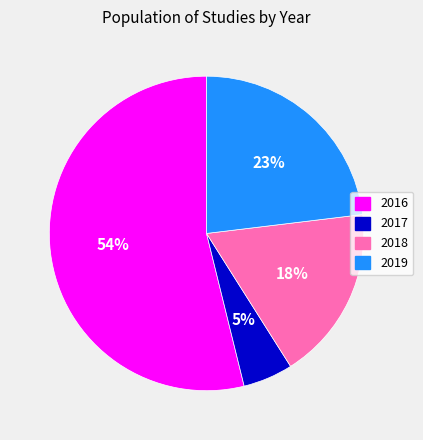

Does 2018 represent more than half of the total?

No